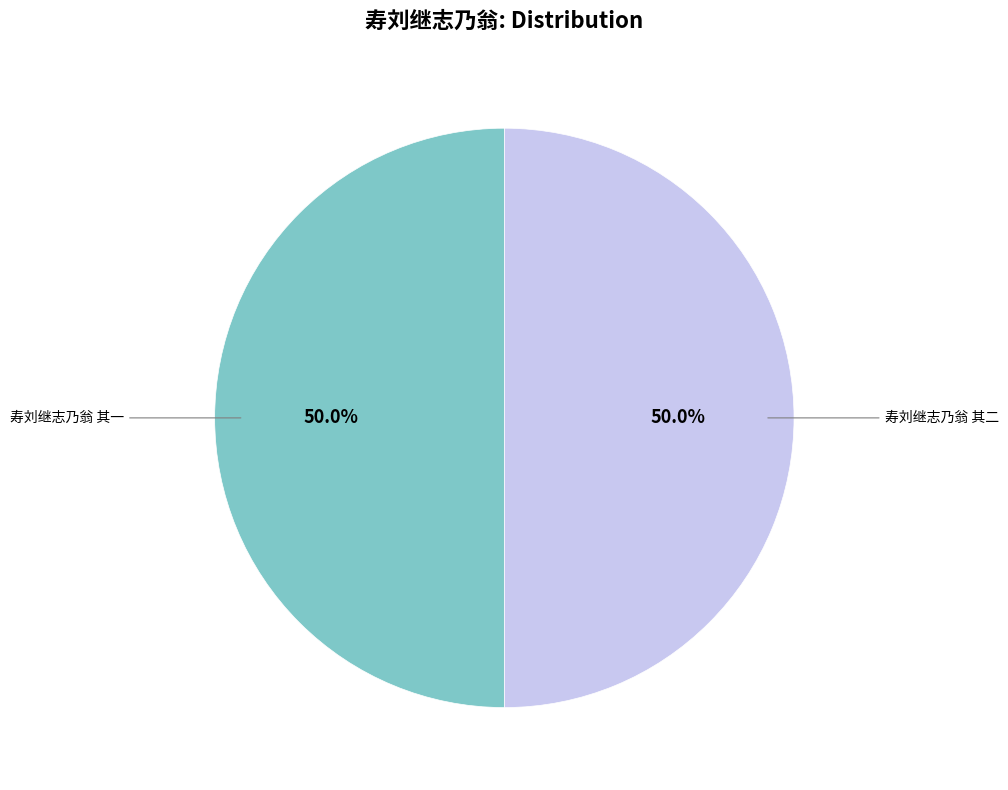

How many slices are in this pie chart?

2